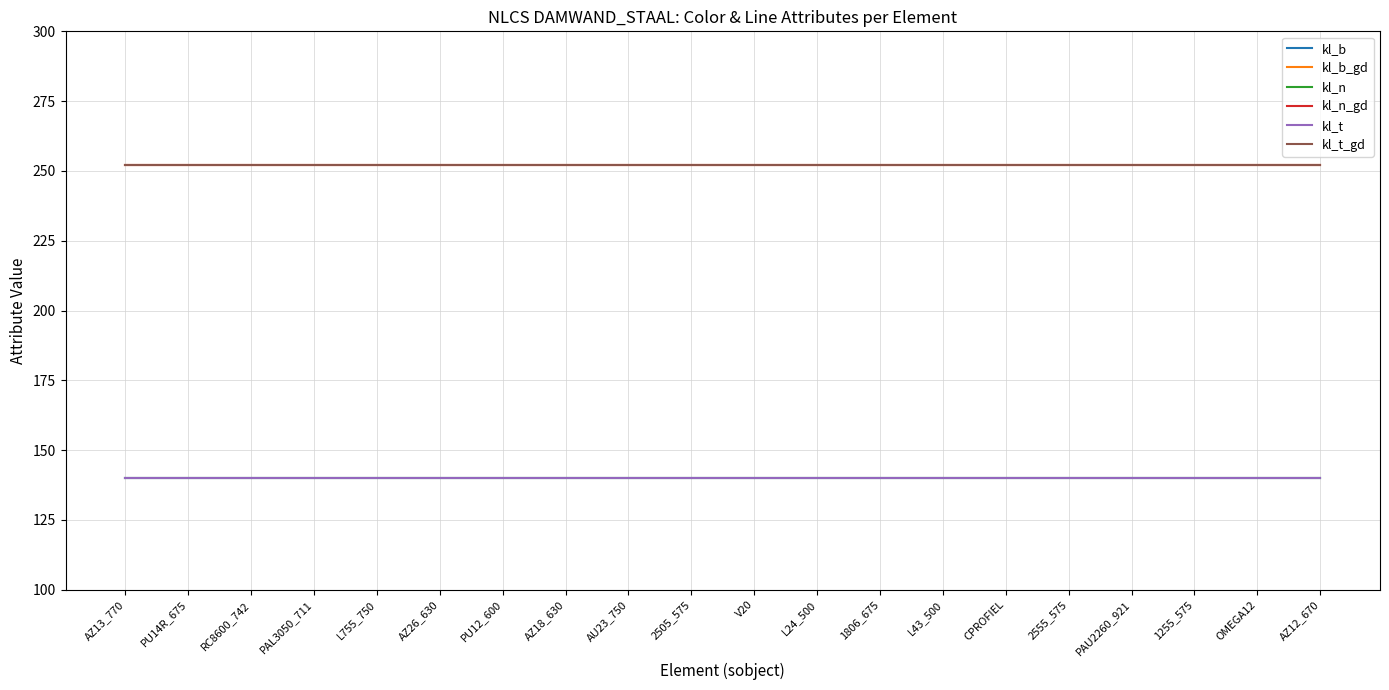

Does the chart have visible grid lines?

Yes